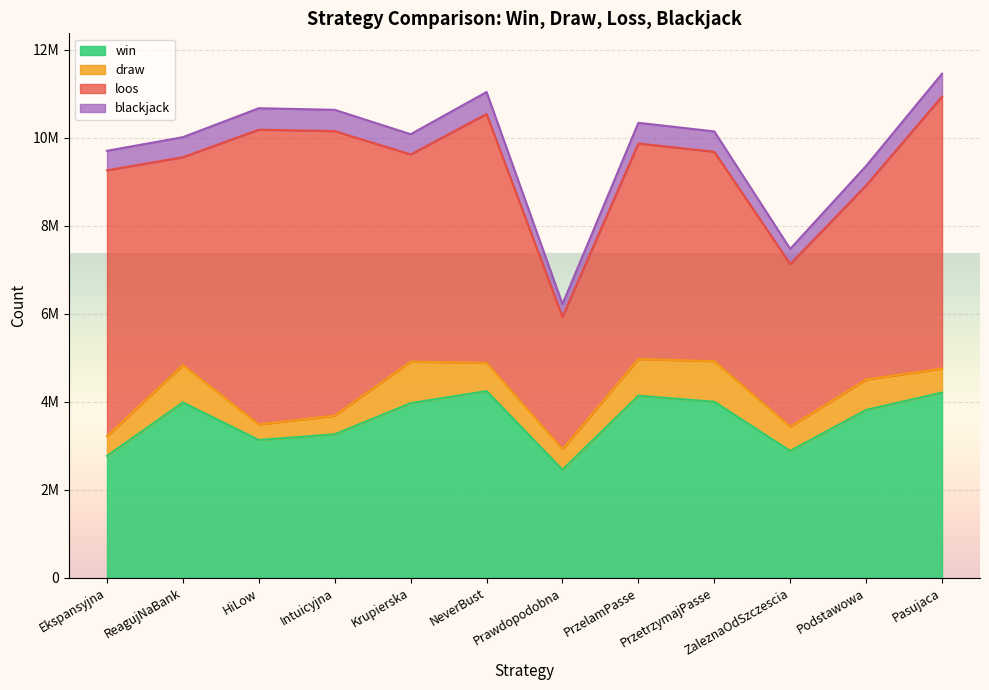

True or false: blackjack has more than 2 interior local peaks.

True